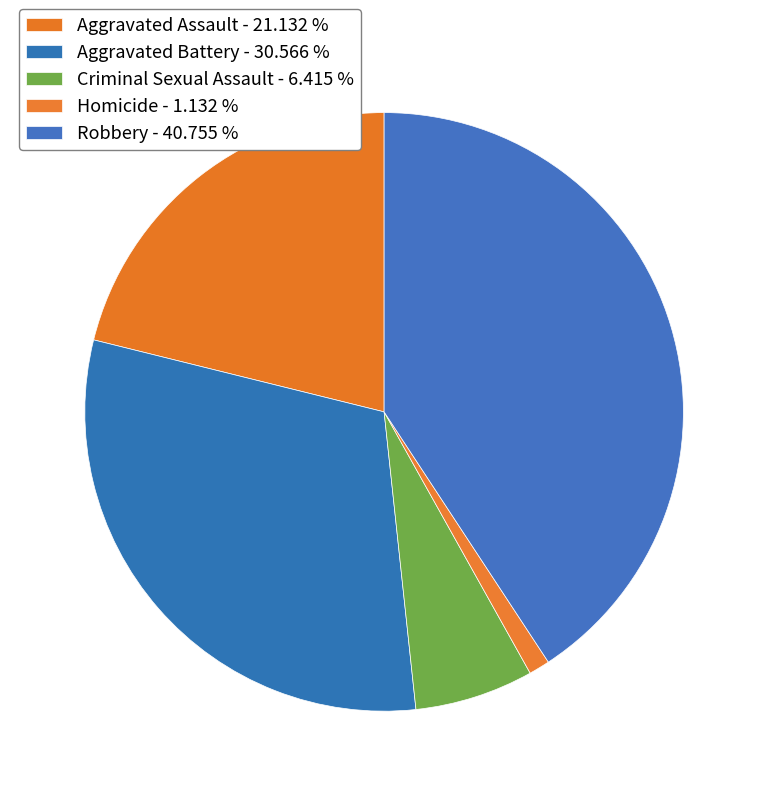

Count the number of slices in the pie.

5